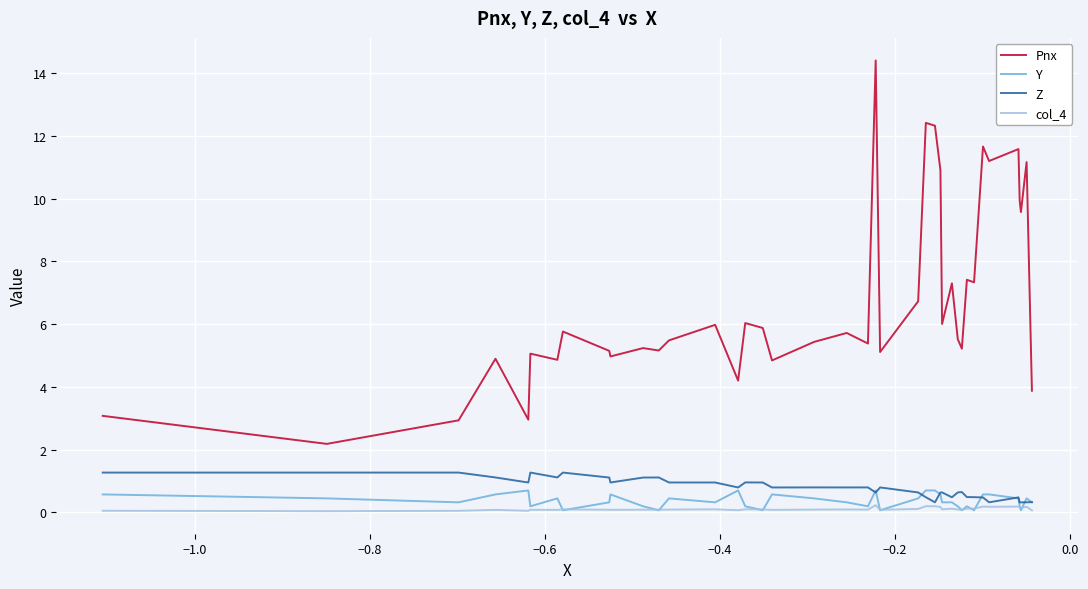

How many lines are shown in the chart?

4